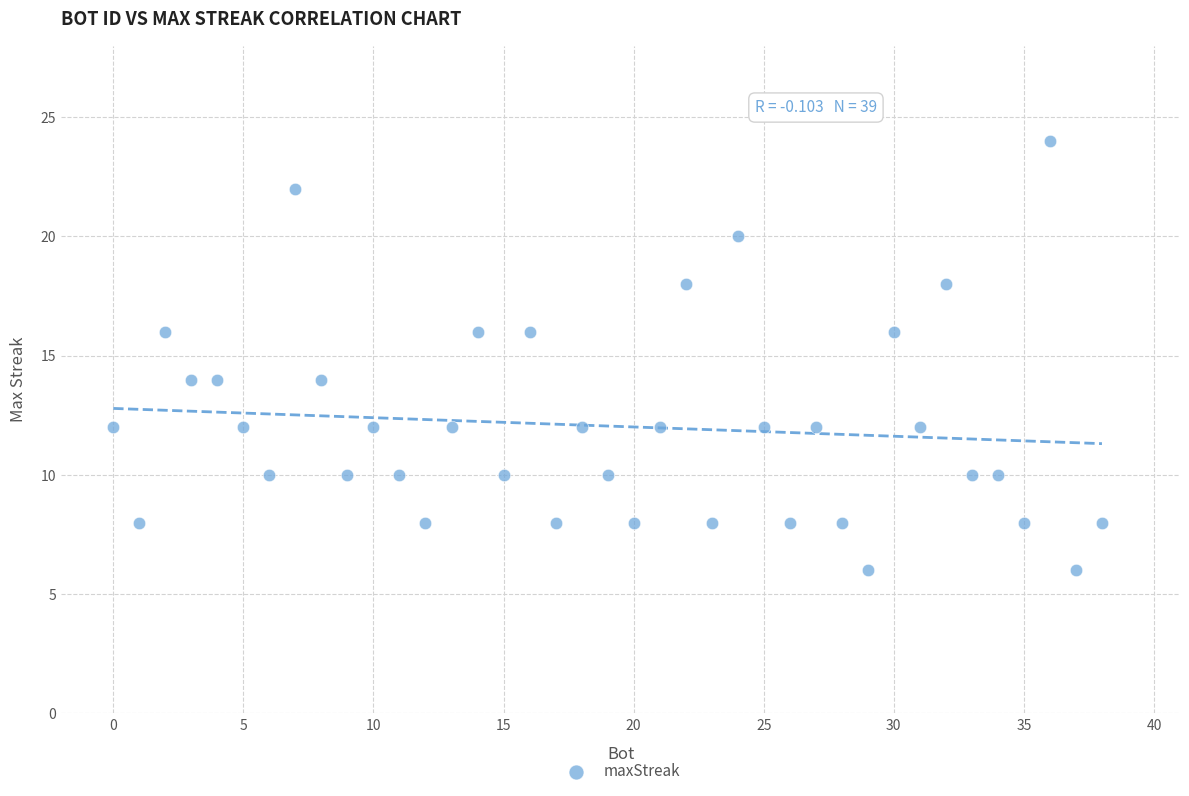

What is the range of Y values (max minus min)?

18